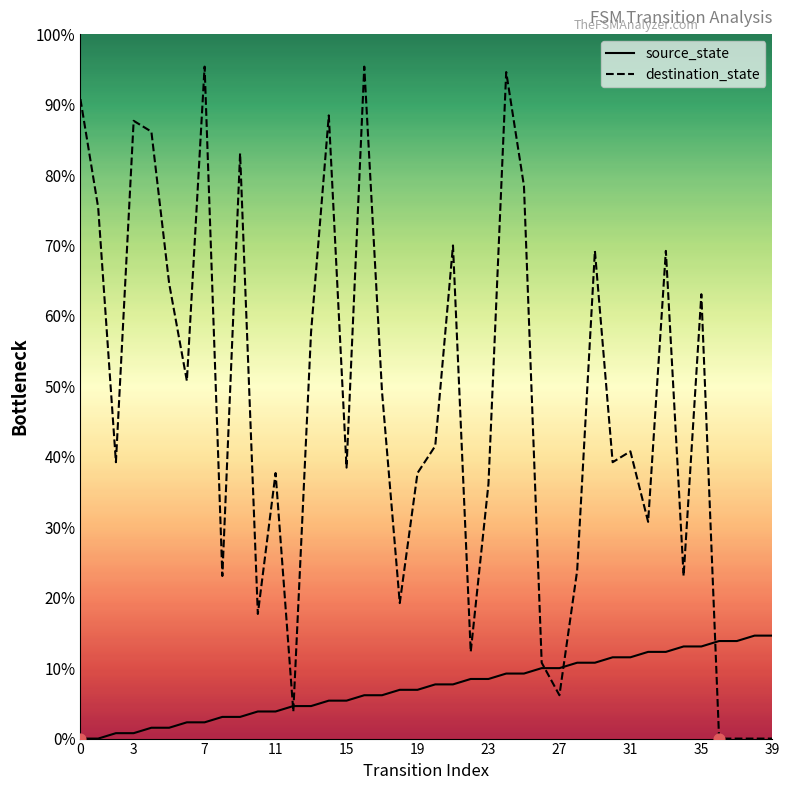

Which series reaches the minimum Y coordinate?

source_state